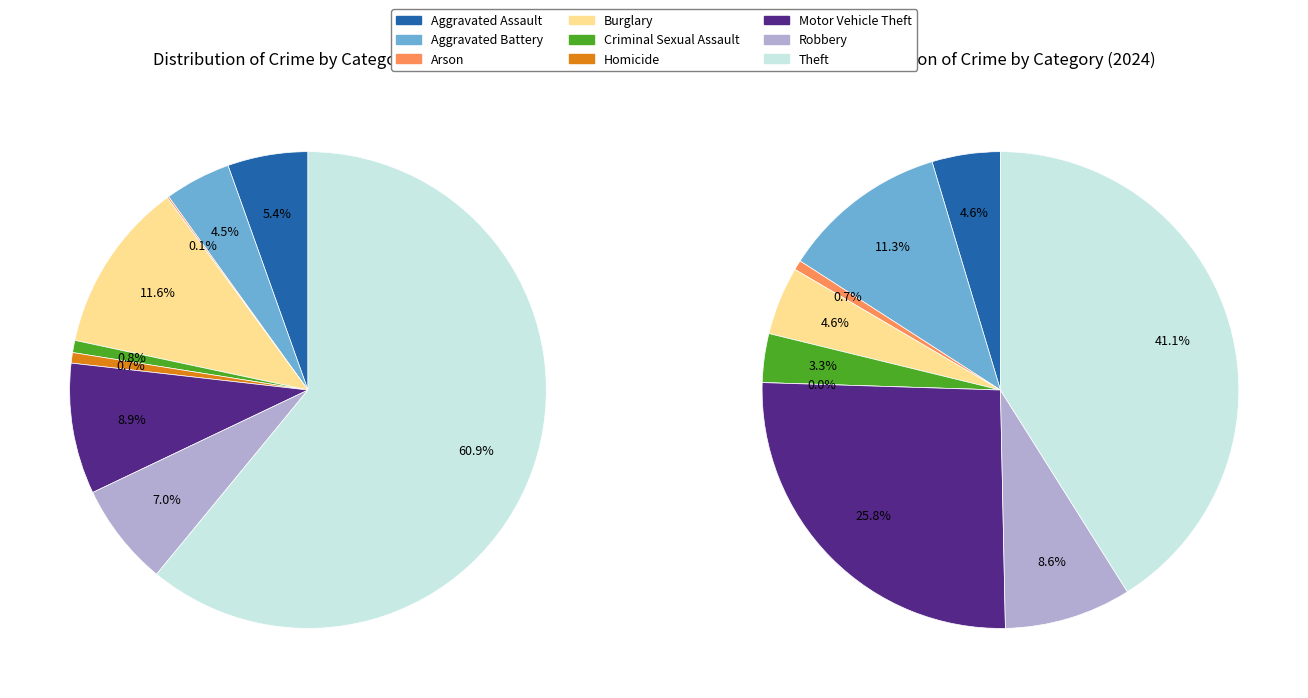

Which has a higher value, Aggravated Battery or Theft?

Theft